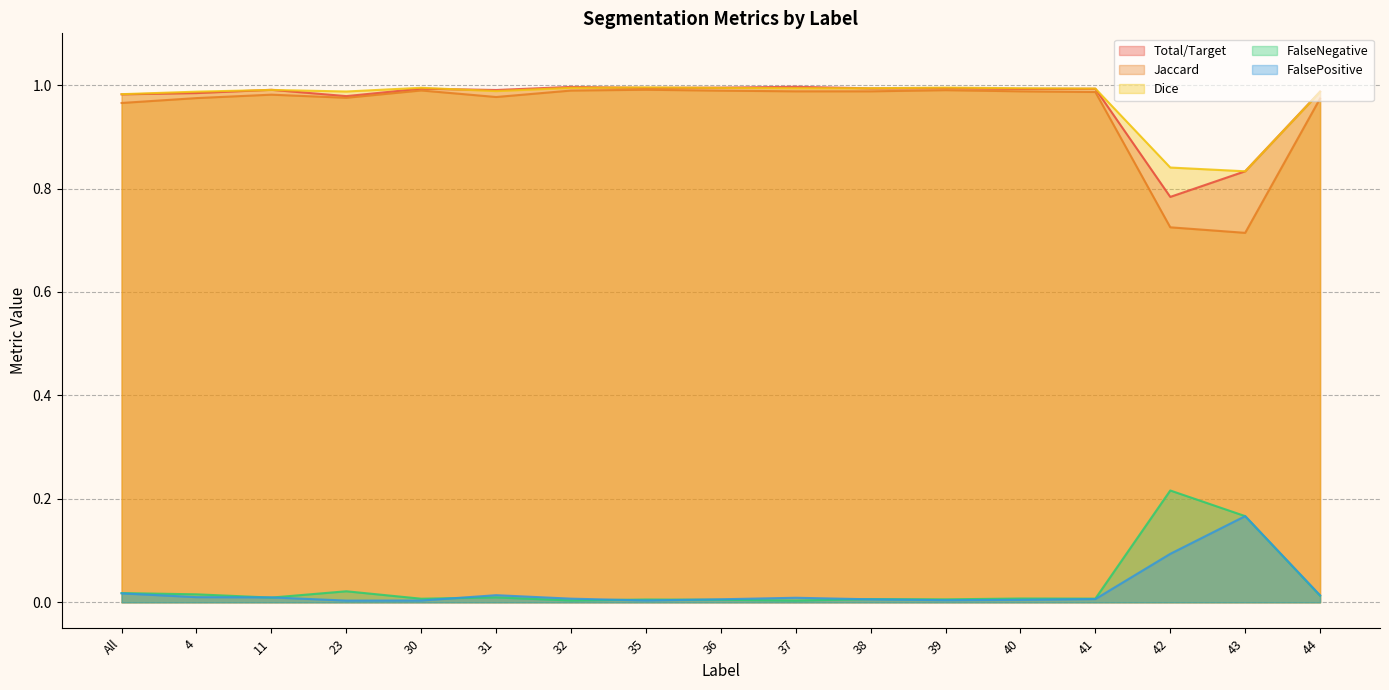

Rank the series by their maximum value, from highest to lowest.

Total/Target, Dice, Jaccard, FalseNegative, FalsePositive